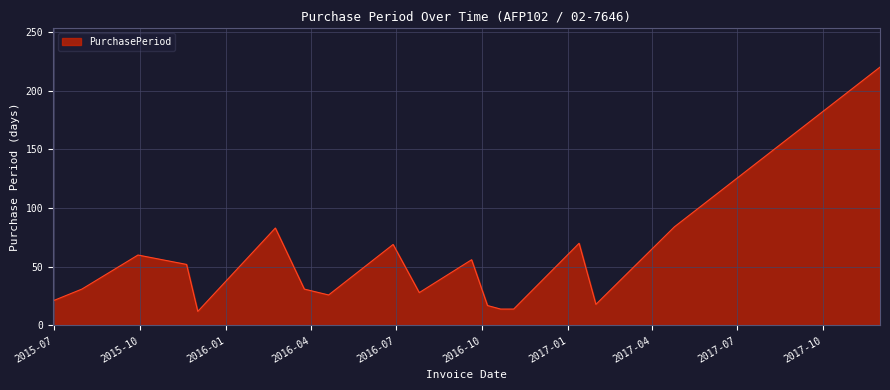

What is the smallest value displayed?

12